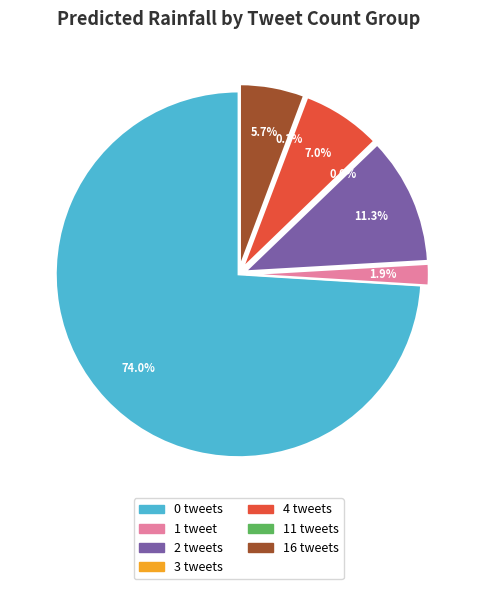

Does any single category account for the majority?

Yes